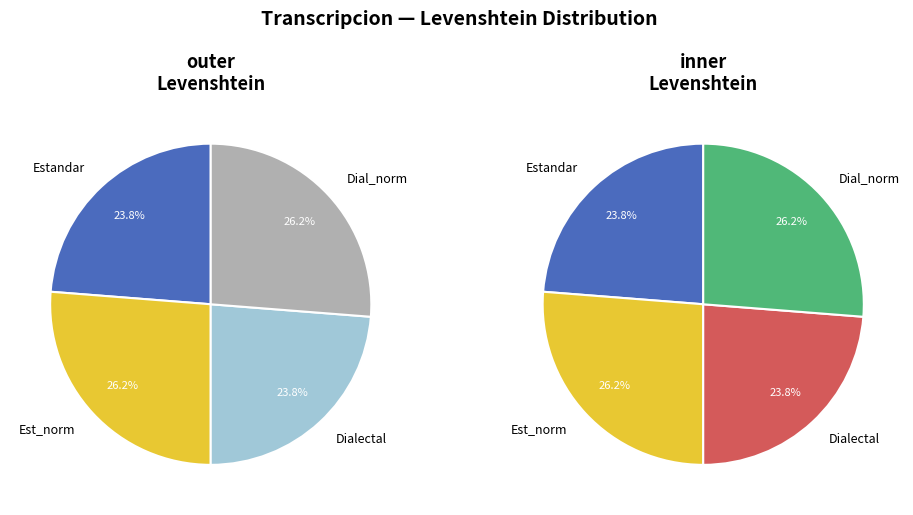

Is there any slice that represents more than half of the pie?

No